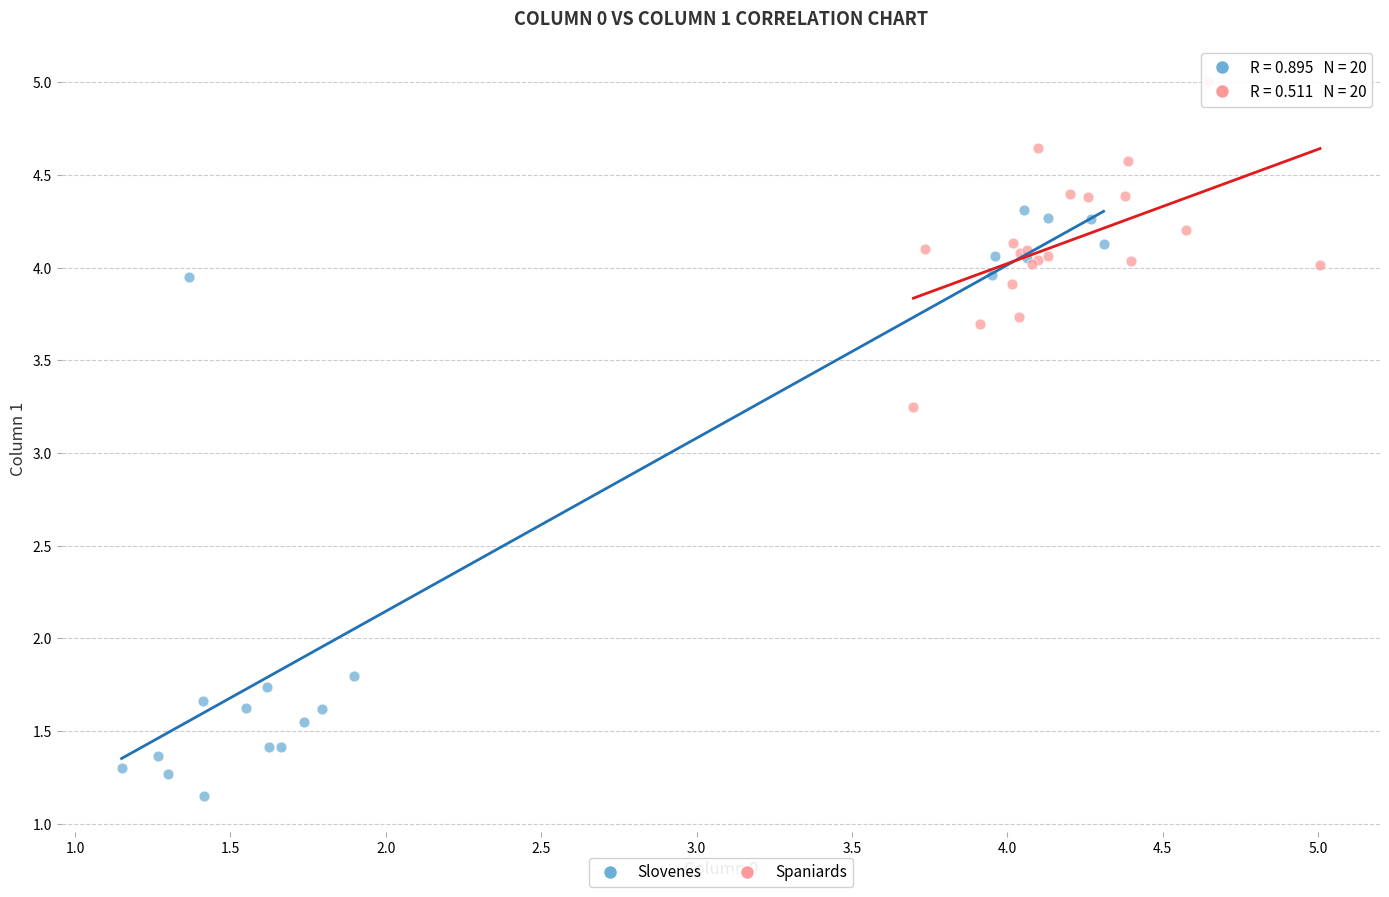

Which series contains the highest Y value?

Spaniards